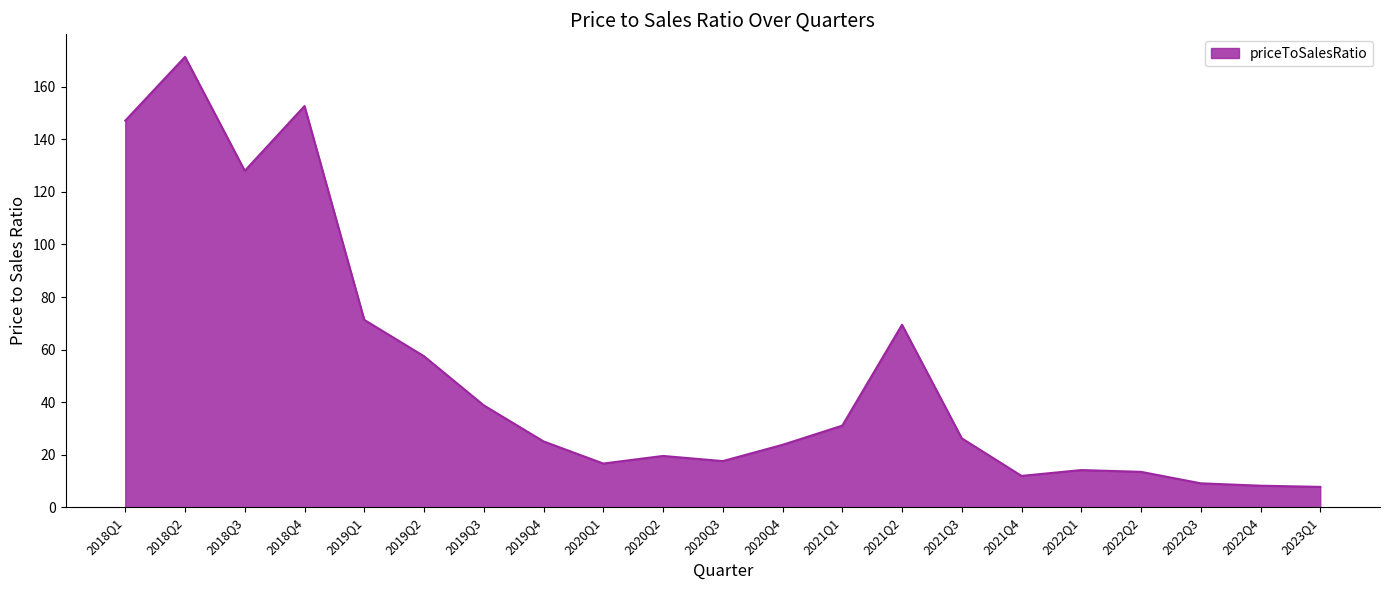

What is the change in value from 2022Q1 to 2022Q4?

-5.9